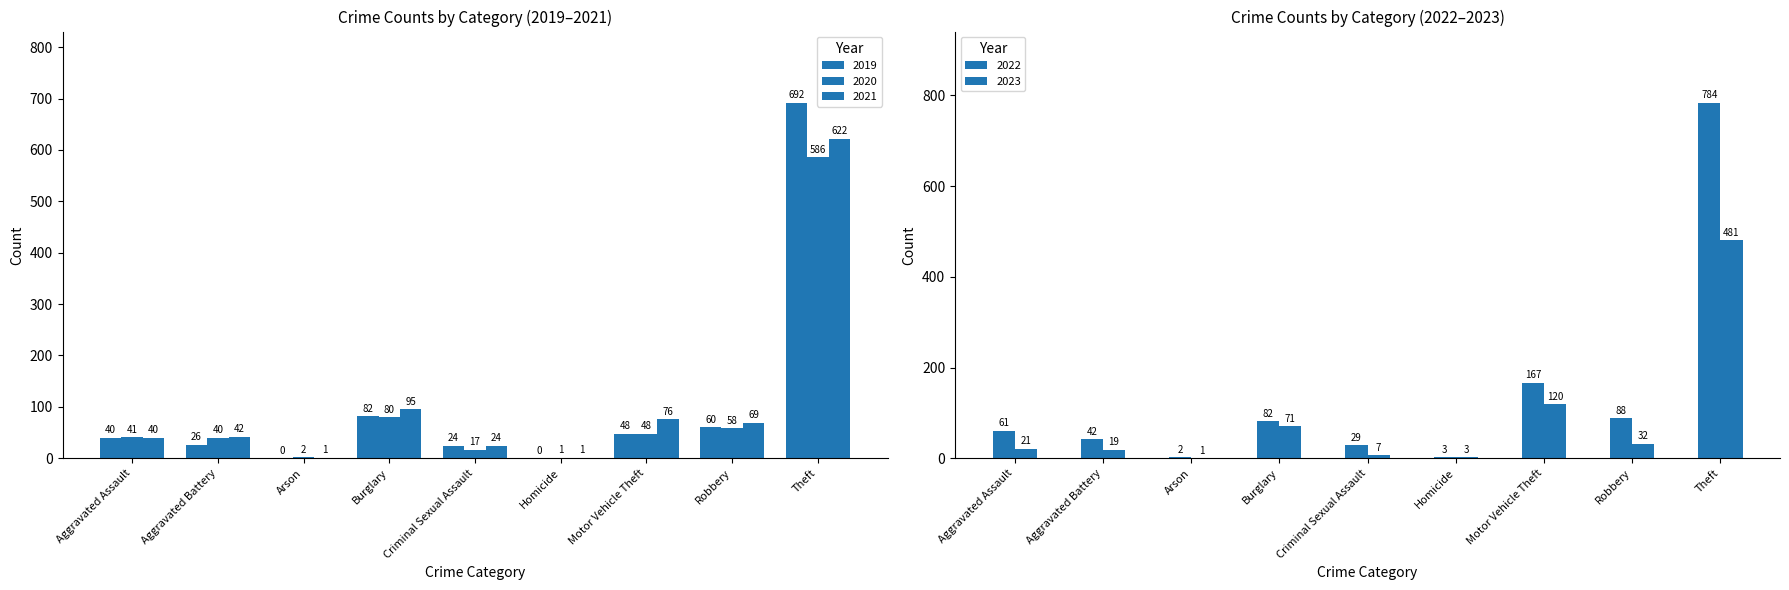

At which label does 2022 reach its peak?

Theft